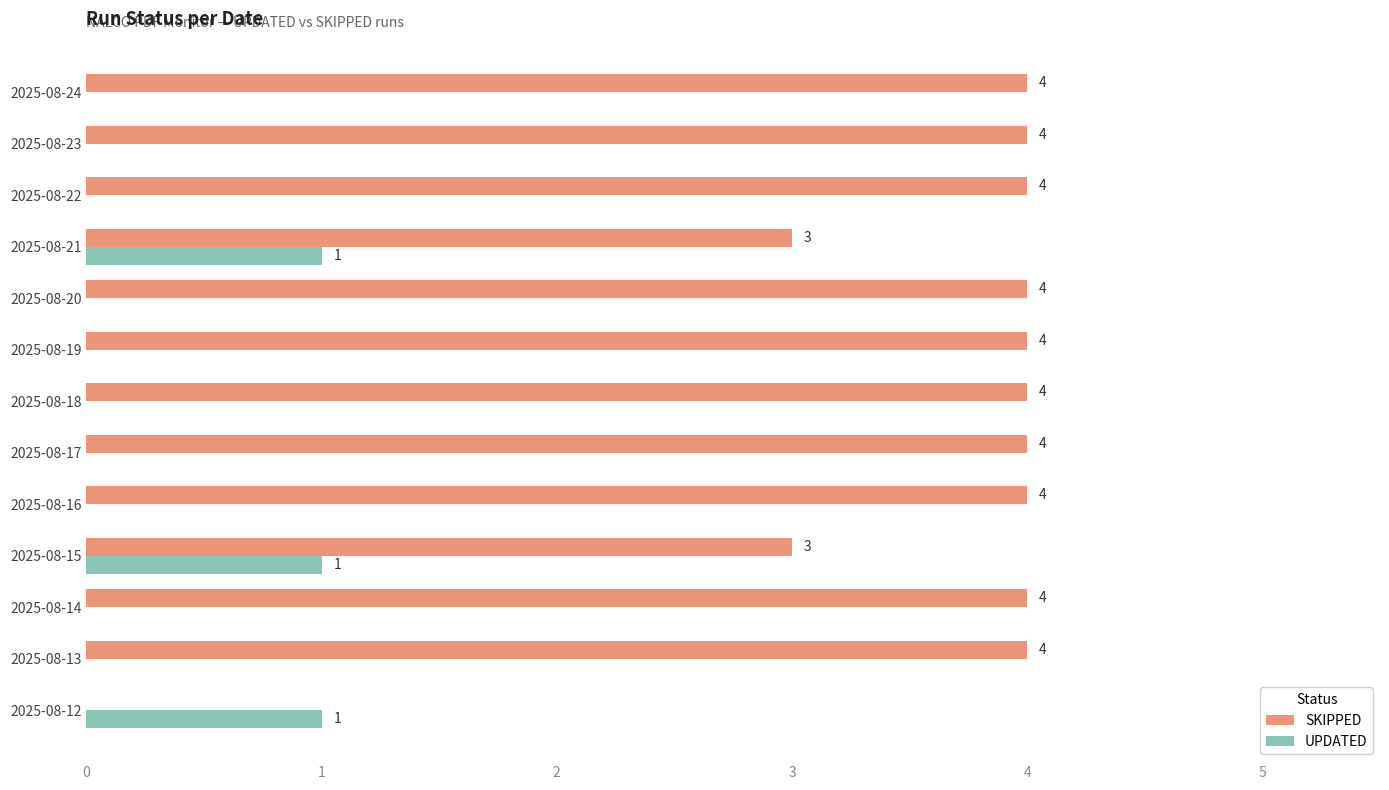

Which series has the largest total across all categories?

SKIPPED